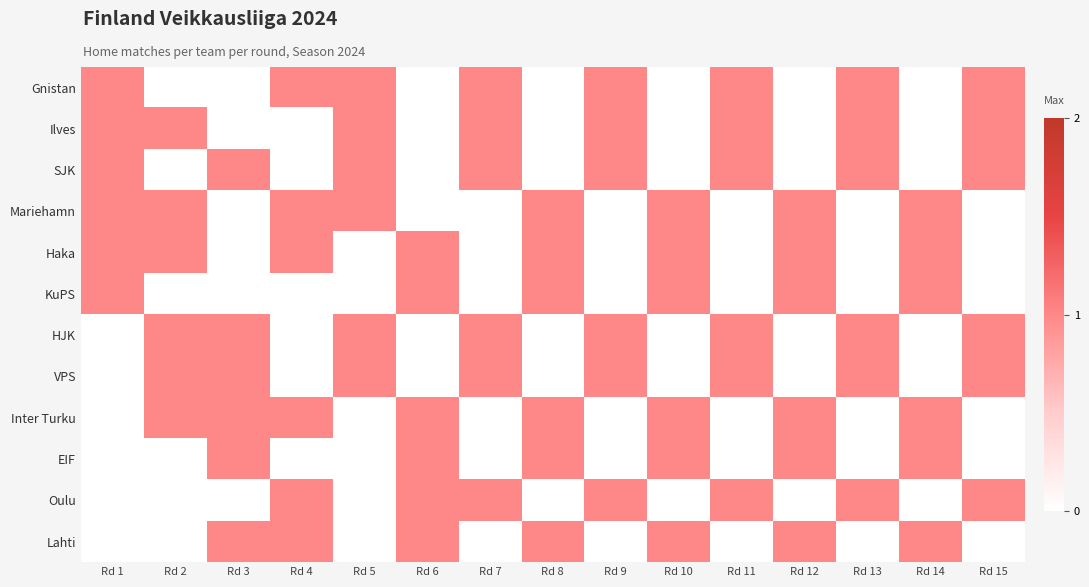

Reading left to right, extract all data points from this chart.

Gnistan: Rd 1=1	Rd 2=0	Rd 3=0	Rd 4=1	Rd 5=1	Rd 6=0	Rd 7=1	Rd 8=0	Rd 9=1	Rd 10=0	Rd 11=1	Rd 12=0	Rd 13=1	Rd 14=0	Rd 15=1
Ilves: Rd 1=1	Rd 2=1	Rd 3=0	Rd 4=0	Rd 5=1	Rd 6=0	Rd 7=1	Rd 8=0	Rd 9=1	Rd 10=0	Rd 11=1	Rd 12=0	Rd 13=1	Rd 14=0	Rd 15=1
SJK: Rd 1=1	Rd 2=0	Rd 3=1	Rd 4=0	Rd 5=1	Rd 6=0	Rd 7=1	Rd 8=0	Rd 9=1	Rd 10=0	Rd 11=1	Rd 12=0	Rd 13=1	Rd 14=0	Rd 15=1
Mariehamn: Rd 1=1	Rd 2=1	Rd 3=0	Rd 4=1	Rd 5=1	Rd 6=0	Rd 7=0	Rd 8=1	Rd 9=0	Rd 10=1	Rd 11=0	Rd 12=1	Rd 13=0	Rd 14=1	Rd 15=0
Haka: Rd 1=1	Rd 2=1	Rd 3=0	Rd 4=1	Rd 5=0	Rd 6=1	Rd 7=0	Rd 8=1	Rd 9=0	Rd 10=1	Rd 11=0	Rd 12=1	Rd 13=0	Rd 14=1	Rd 15=0
KuPS: Rd 1=1	Rd 2=0	Rd 3=0	Rd 4=0	Rd 5=0	Rd 6=1	Rd 7=0	Rd 8=1	Rd 9=0	Rd 10=1	Rd 11=0	Rd 12=1	Rd 13=0	Rd 14=1	Rd 15=0
HJK: Rd 1=0	Rd 2=1	Rd 3=1	Rd 4=0	Rd 5=1	Rd 6=0	Rd 7=1	Rd 8=0	Rd 9=1	Rd 10=0	Rd 11=1	Rd 12=0	Rd 13=1	Rd 14=0	Rd 15=1
VPS: Rd 1=0	Rd 2=1	Rd 3=1	Rd 4=0	Rd 5=1	Rd 6=0	Rd 7=1	Rd 8=0	Rd 9=1	Rd 10=0	Rd 11=1	Rd 12=0	Rd 13=1	Rd 14=0	Rd 15=1
Inter Turku: Rd 1=0	Rd 2=1	Rd 3=1	Rd 4=1	Rd 5=0	Rd 6=1	Rd 7=0	Rd 8=1	Rd 9=0	Rd 10=1	Rd 11=0	Rd 12=1	Rd 13=0	Rd 14=1	Rd 15=0
EIF: Rd 1=0	Rd 2=0	Rd 3=1	Rd 4=0	Rd 5=0	Rd 6=1	Rd 7=0	Rd 8=1	Rd 9=0	Rd 10=1	Rd 11=0	Rd 12=1	Rd 13=0	Rd 14=1	Rd 15=0
Oulu: Rd 1=0	Rd 2=0	Rd 3=0	Rd 4=1	Rd 5=0	Rd 6=1	Rd 7=1	Rd 8=0	Rd 9=1	Rd 10=0	Rd 11=1	Rd 12=0	Rd 13=1	Rd 14=0	Rd 15=1
Lahti: Rd 1=0	Rd 2=0	Rd 3=1	Rd 4=1	Rd 5=0	Rd 6=1	Rd 7=0	Rd 8=1	Rd 9=0	Rd 10=1	Rd 11=0	Rd 12=1	Rd 13=0	Rd 14=1	Rd 15=0